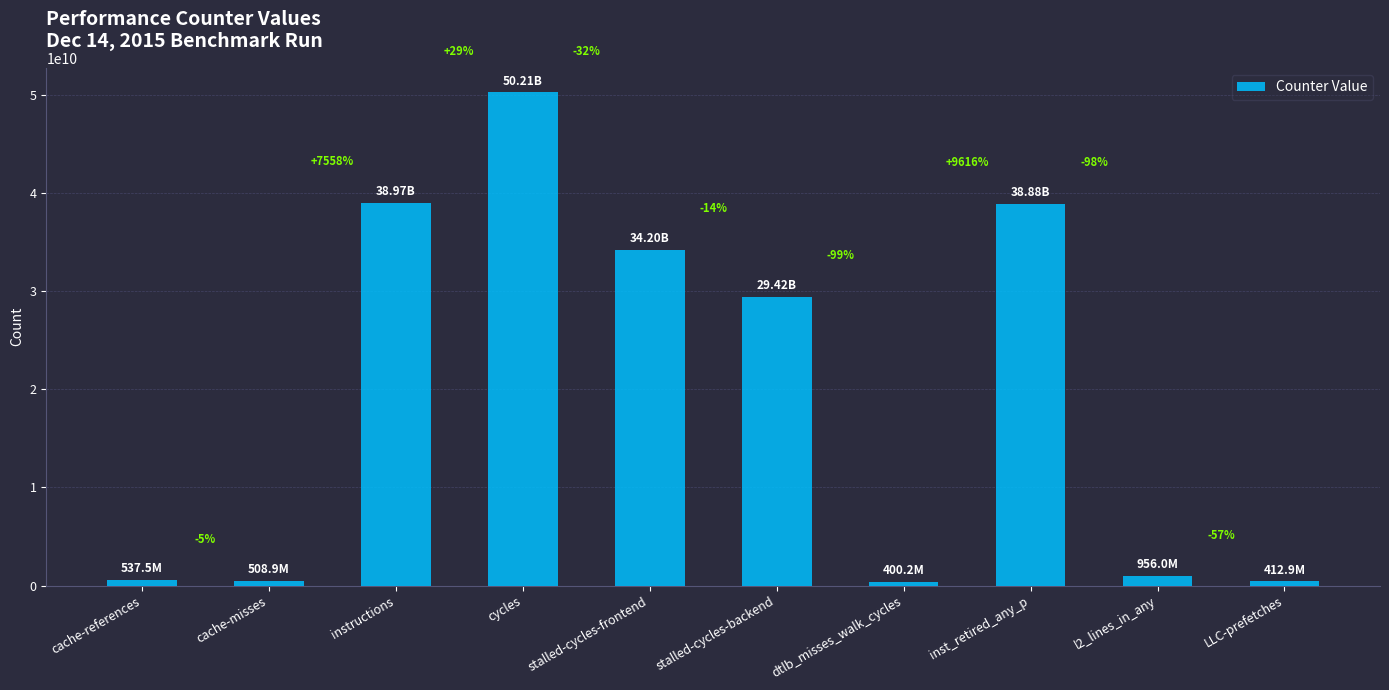

List the labels in order of value, smallest first.

dtlb_misses_walk_cycles, LLC-prefetches, cache-misses, cache-references, l2_lines_in_any, stalled-cycles-backend, stalled-cycles-frontend, inst_retired_any_p, instructions, cycles